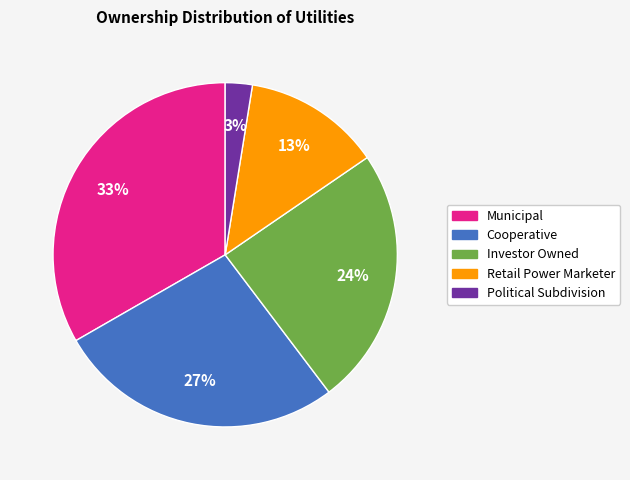

Count the number of slices in the pie.

5